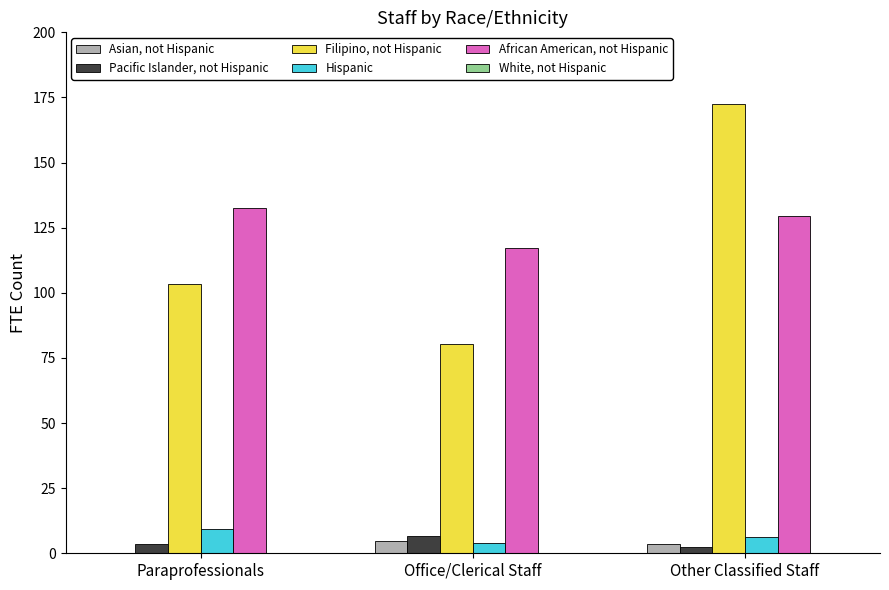

The Asian, not Hispanic series shows 4.8 at Office/Clerical Staff. True or false?

True